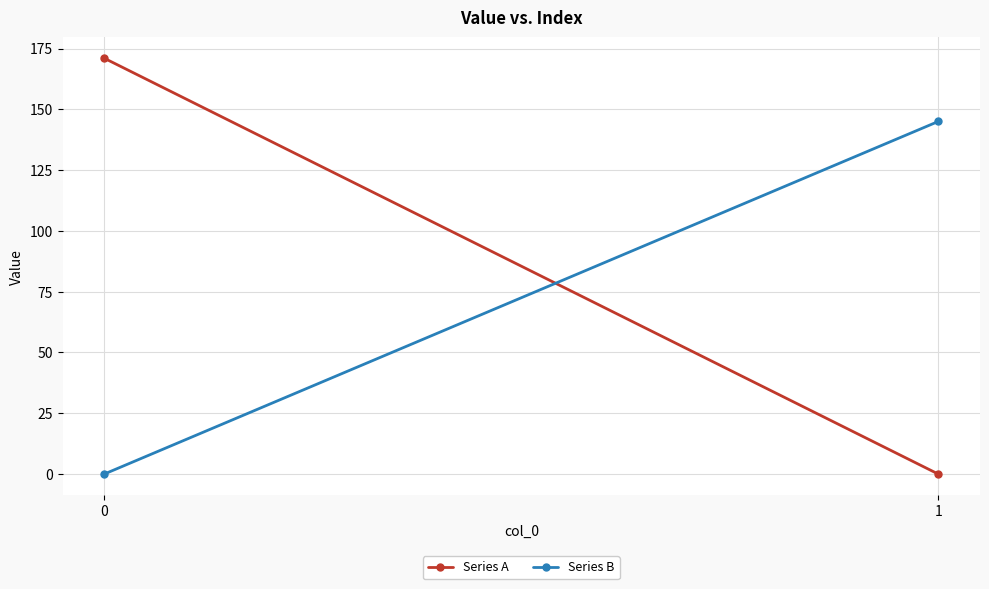

Reading right to left, what are all the values shown in this chart?

Series A: 0	171
Series B: 145	0